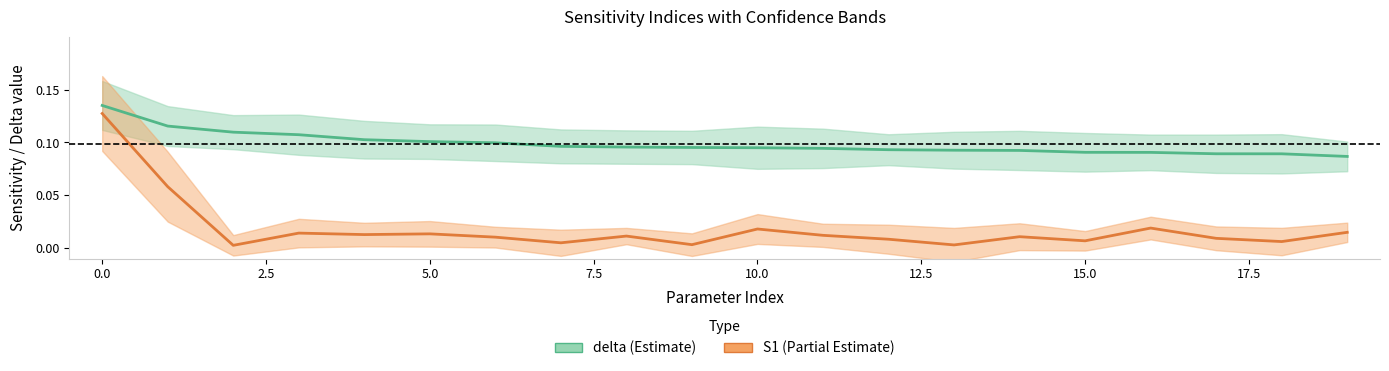

At 16, list the series in order from largest to smallest.

delta, S1